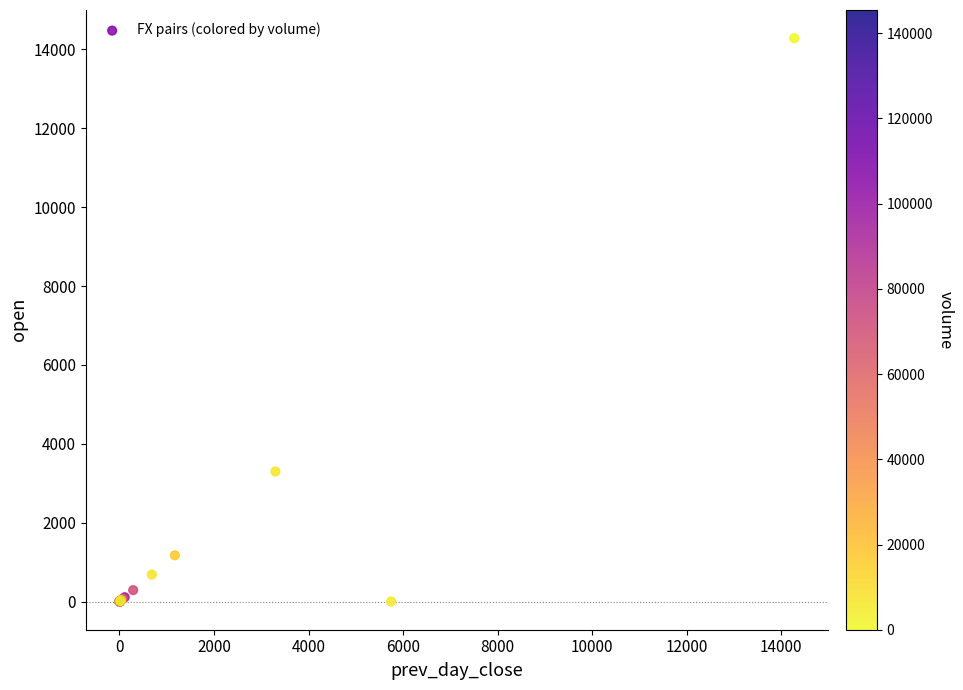

What Y value in the scatter plot is closest to 7142?

3298.6